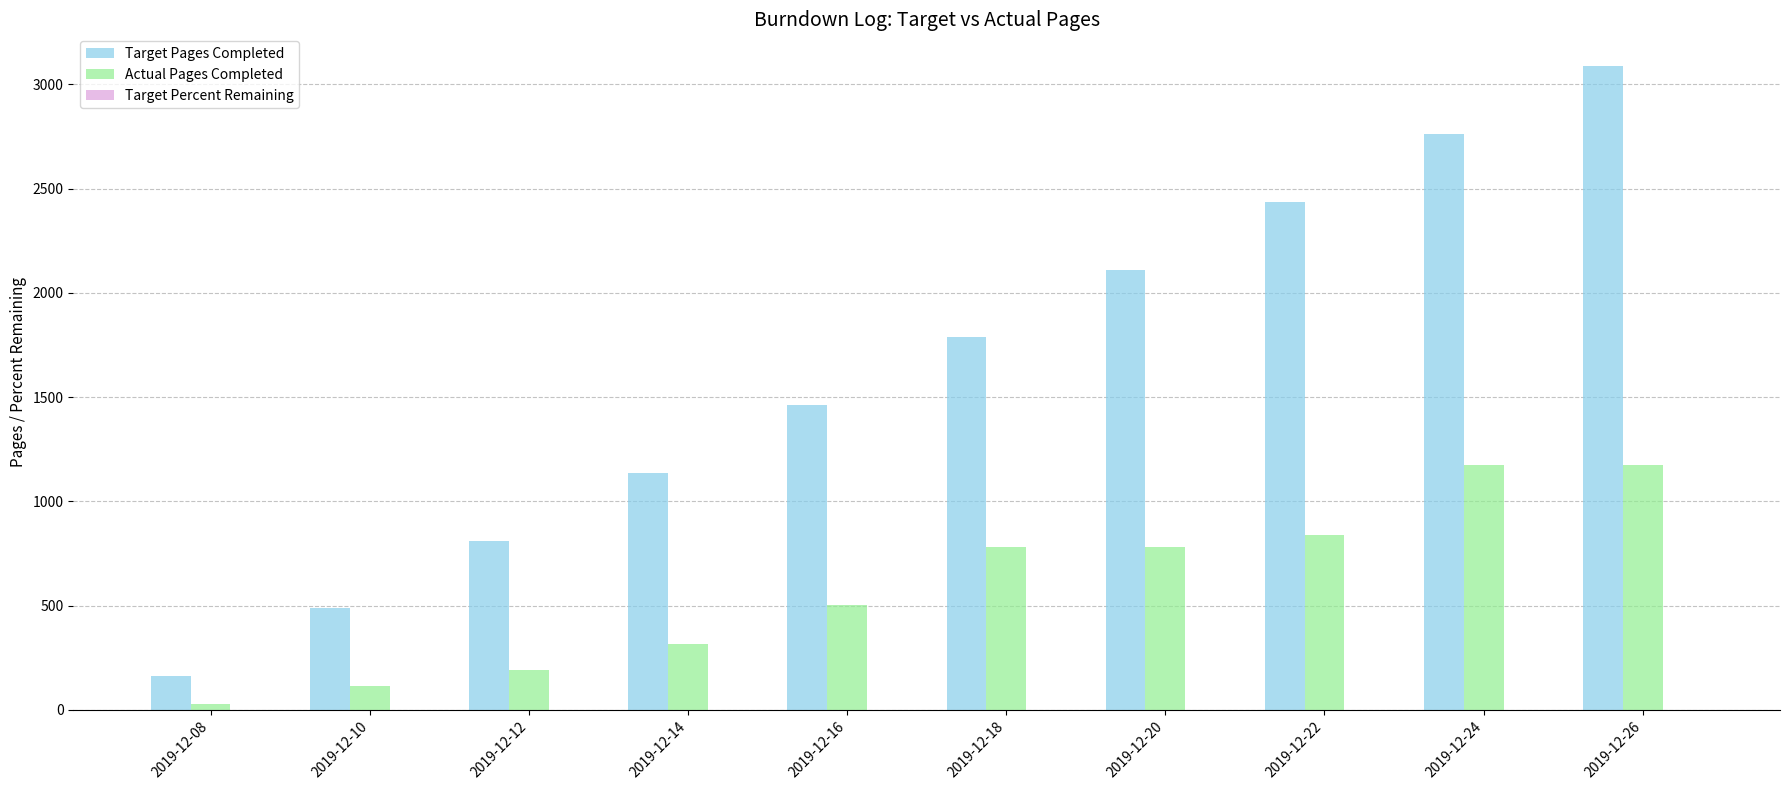

Is the value of Actual Pages Completed at 2019-12-18 greater than the value of Target Pages Completed at 2019-12-18?

No